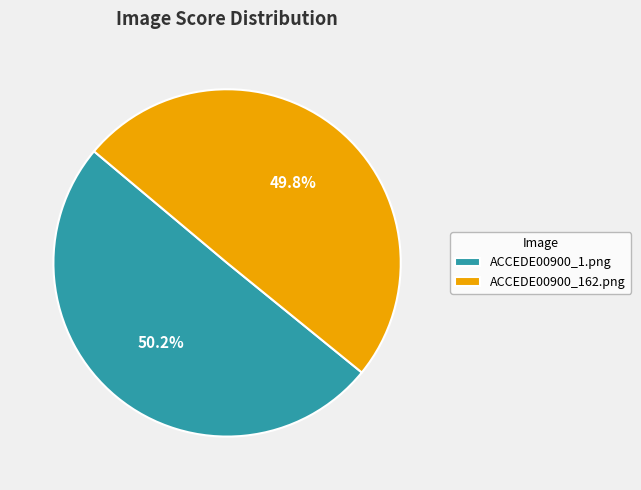

Does any single category account for the majority?

Yes